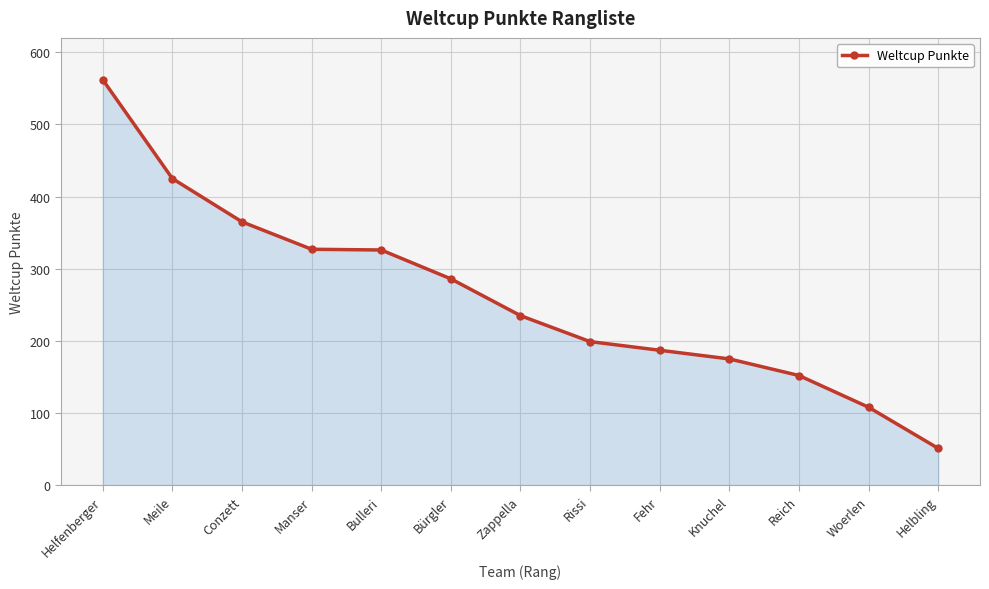

What is the label of the 9th point from the right?

Bulleri